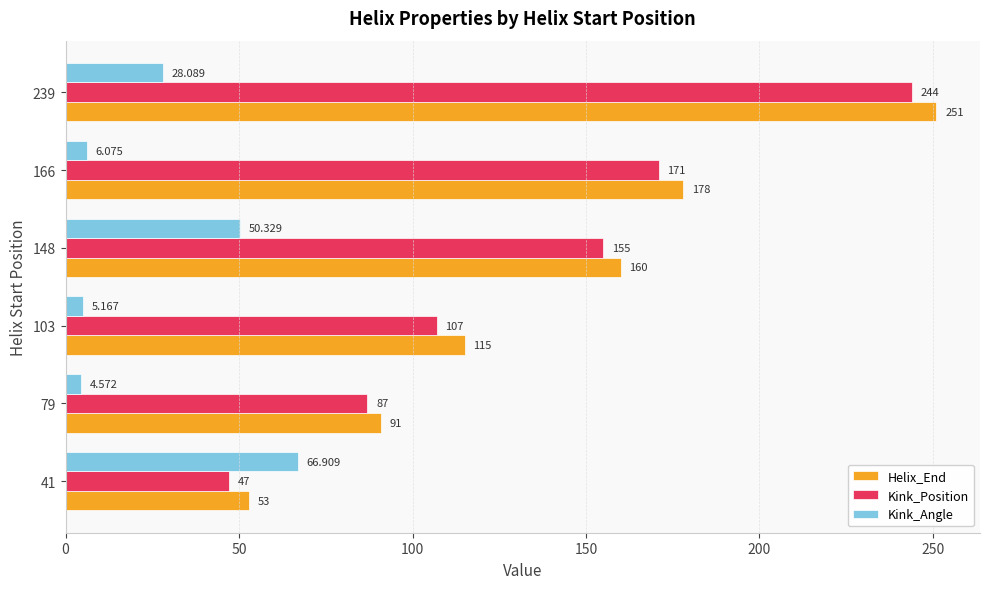

List the series in order of their peak value, lowest first.

Kink_Angle, Kink_Position, Helix_End